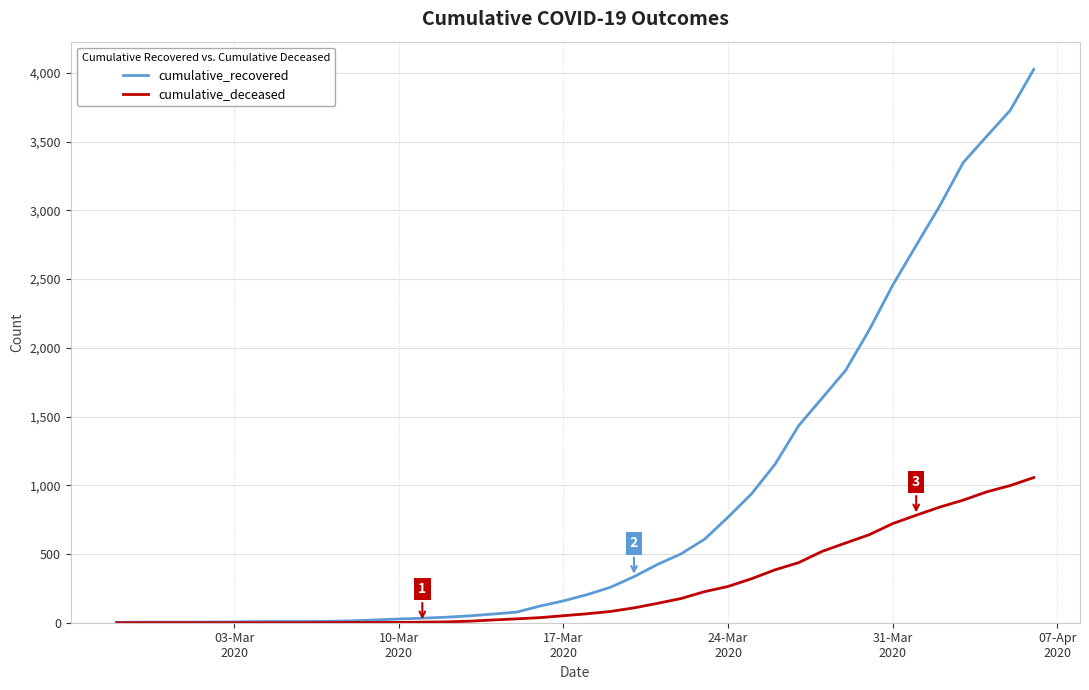

List the series in order of their overall mean, lowest first.

cumulative_deceased, cumulative_recovered